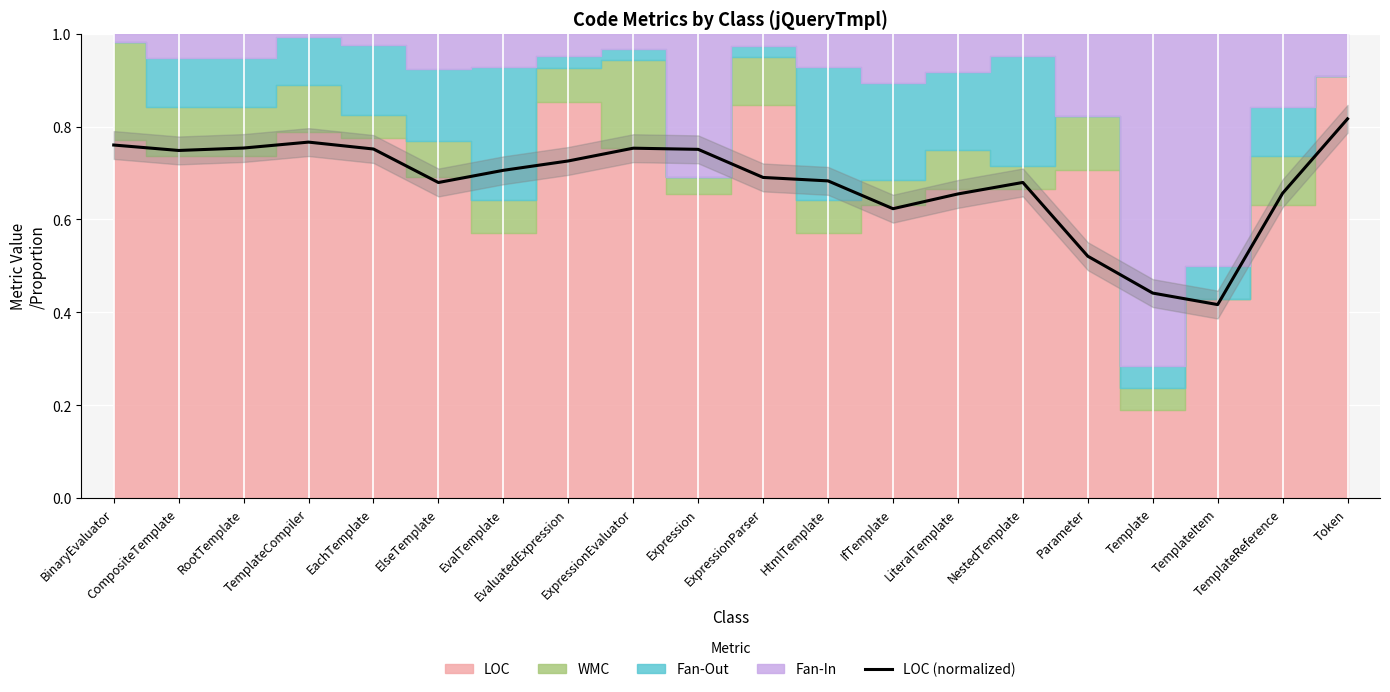

List the labels in order of value, smallest first.

TemplateItem, Template, Parameter, IfTemplate, LiteralTemplate, TemplateReference, ElseTemplate, NestedTemplate, HtmlTemplate, ExpressionParser, EvalTemplate, EvaluatedExpression, CompositeTemplate, Expression, EachTemplate, ExpressionEvaluator, RootTemplate, BinaryEvaluator, TemplateCompiler, Token